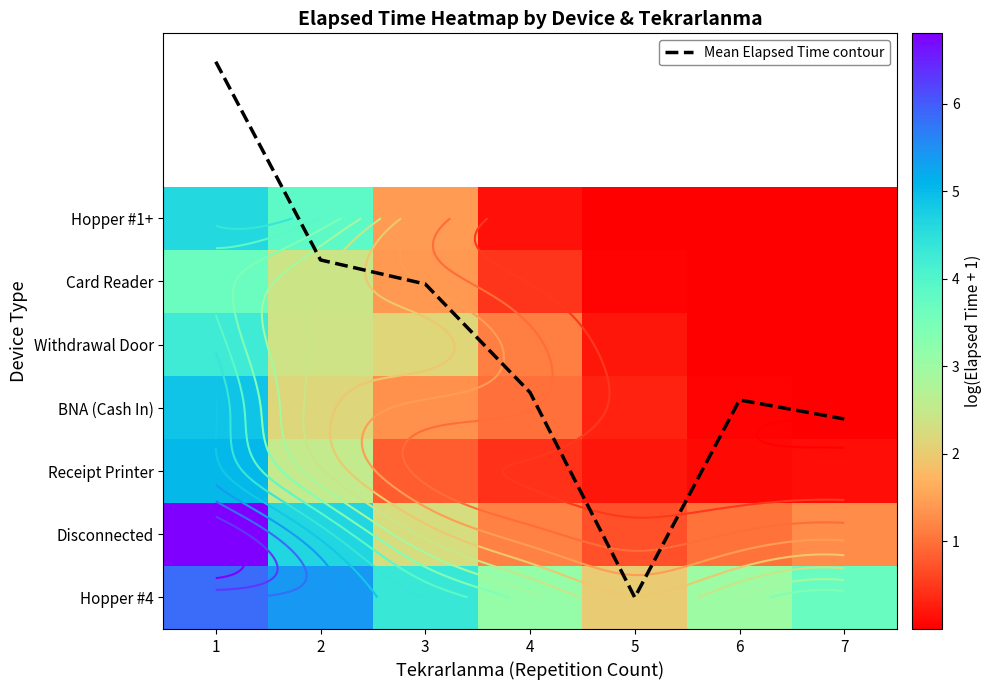

Is the value of Disconnected at 5 greater than the value of Hopper #4 at 3?

No